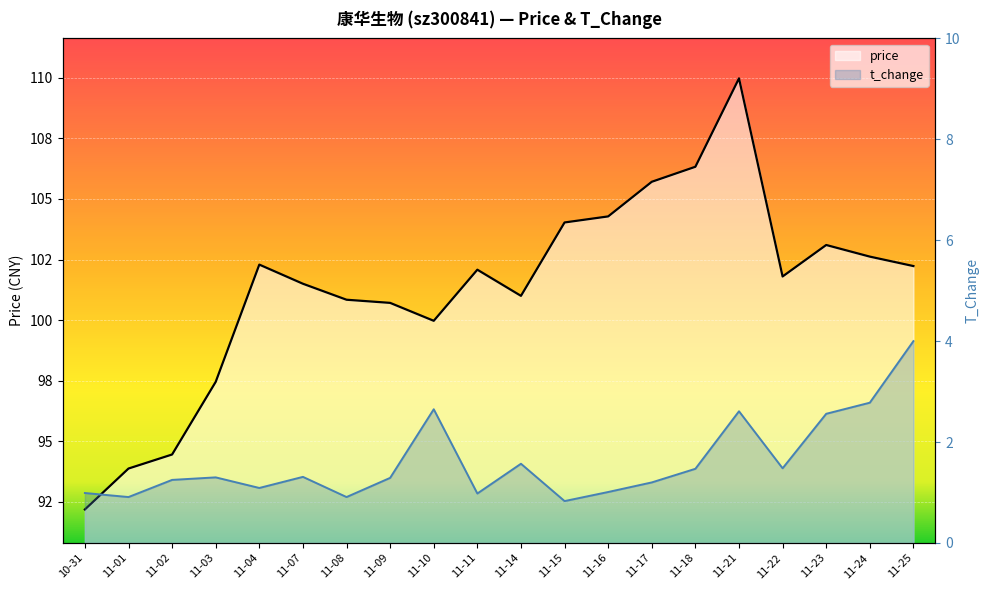

Between 11-08 and 11-04, which is larger?

11-04